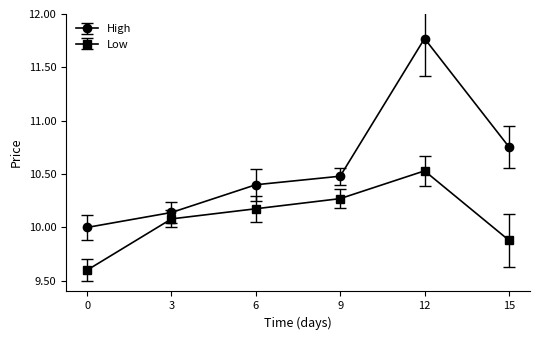

Is it true that Low equals 5.4 at 15?

False